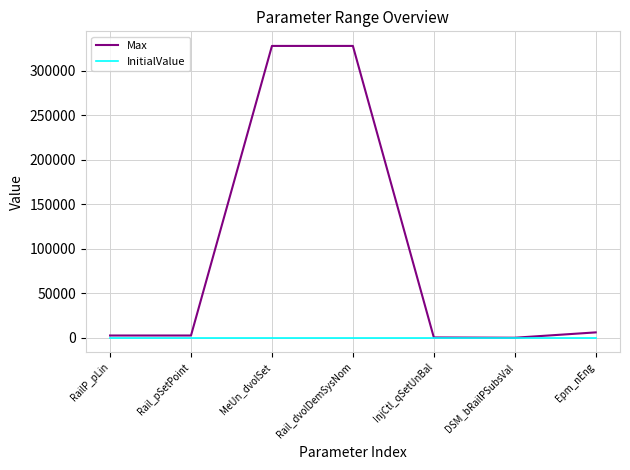

Which series has the largest total across all categories?

Max